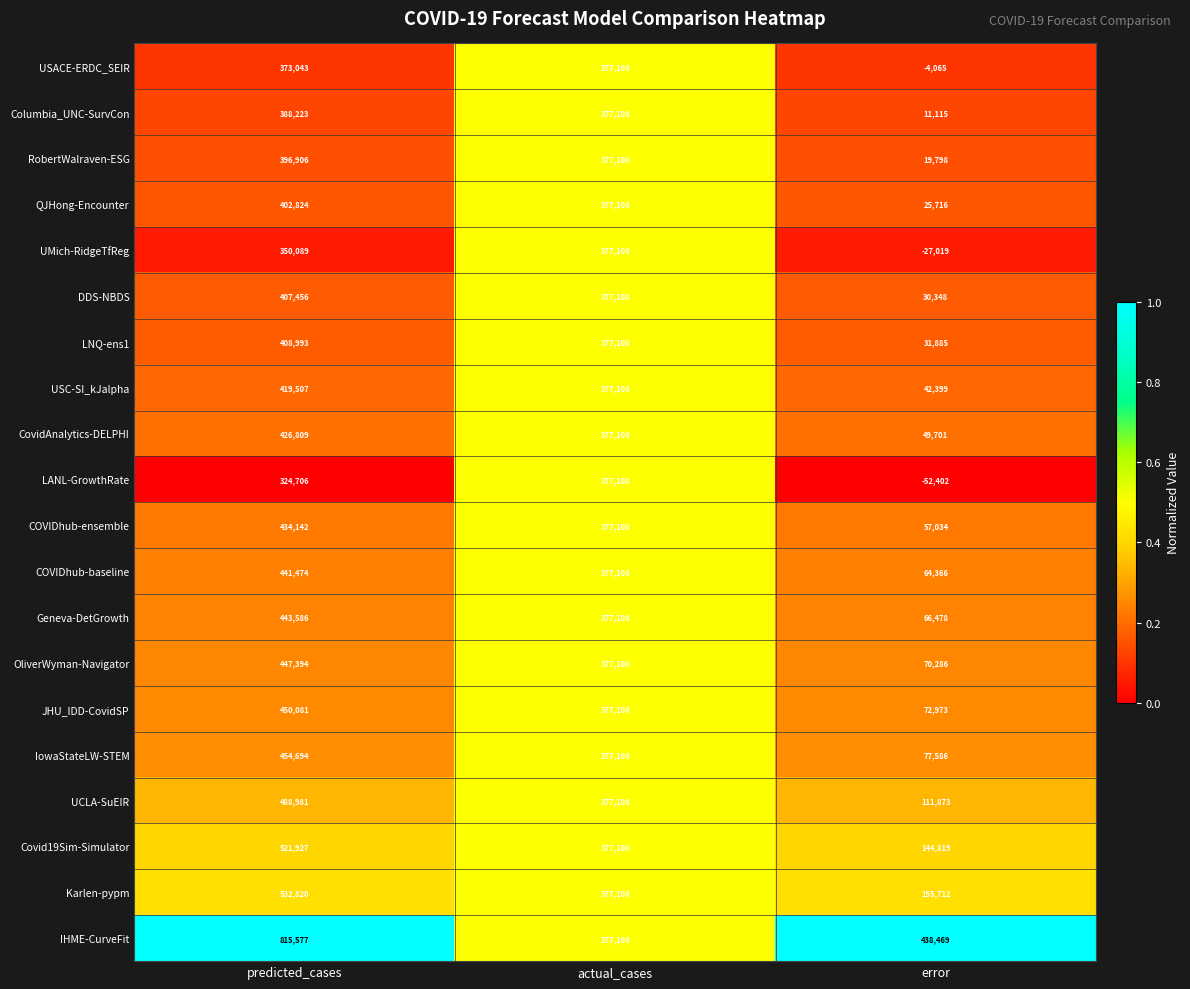

What is the spread (max minus min) of values at predicted_cases?

490871